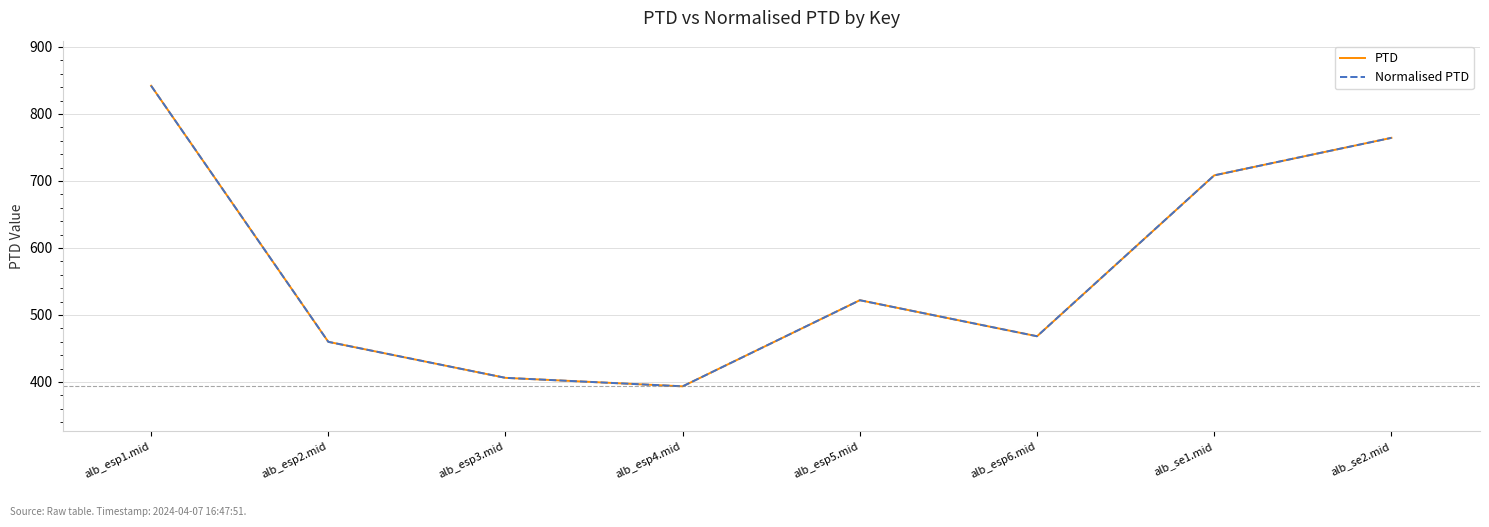

Which label corresponds to the largest value in the chart?

alb_esp1.mid